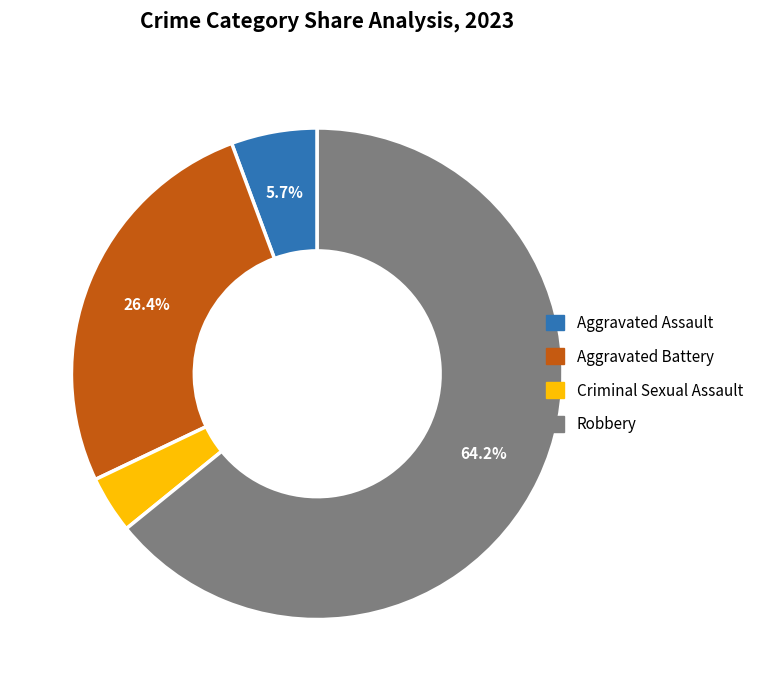

To the nearest percent, what is the average slice percentage?

25%